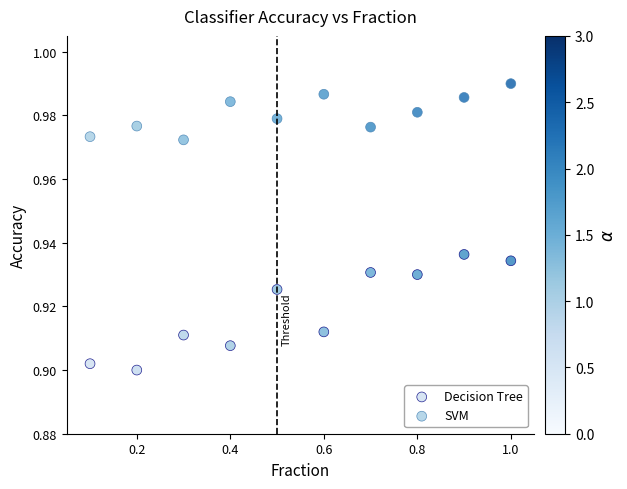

Which series contains the lowest Y value?

Decision Tree